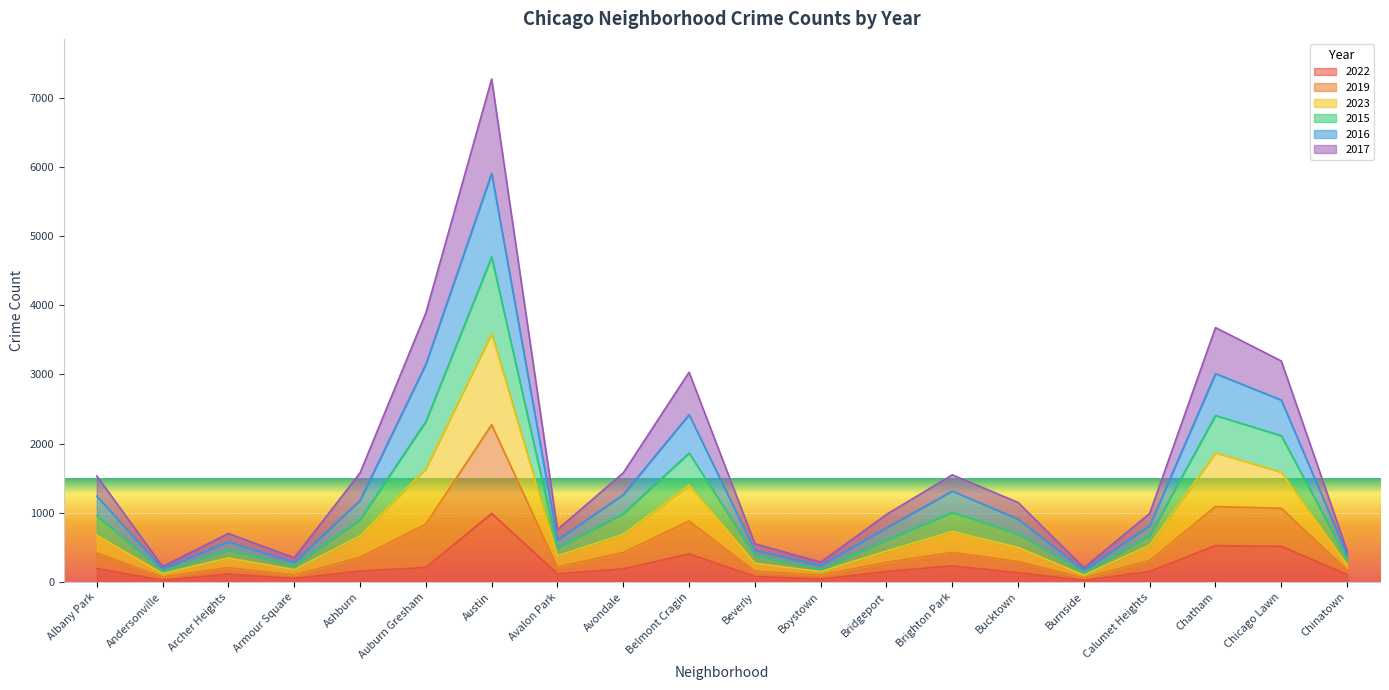

At which category is the sum across all series the highest?

Austin